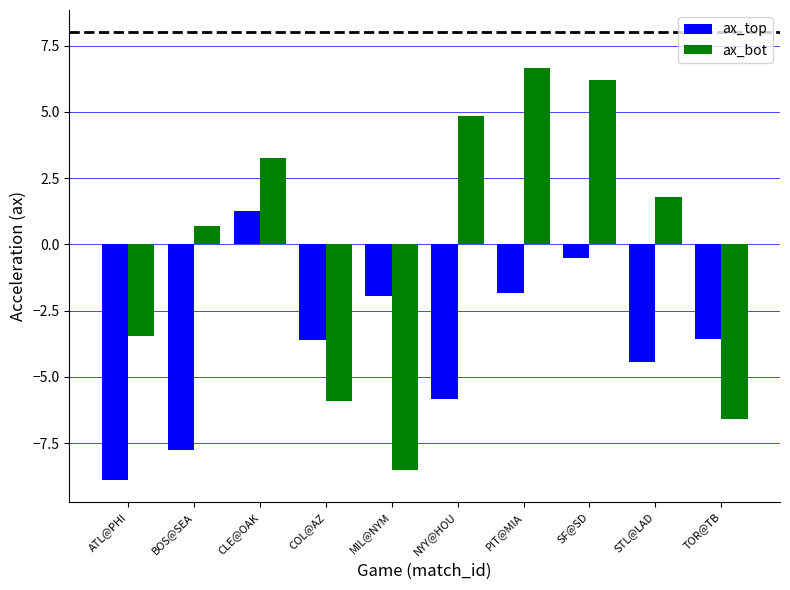

Where does the ax_bot series first go above 1?

CLE@OAK